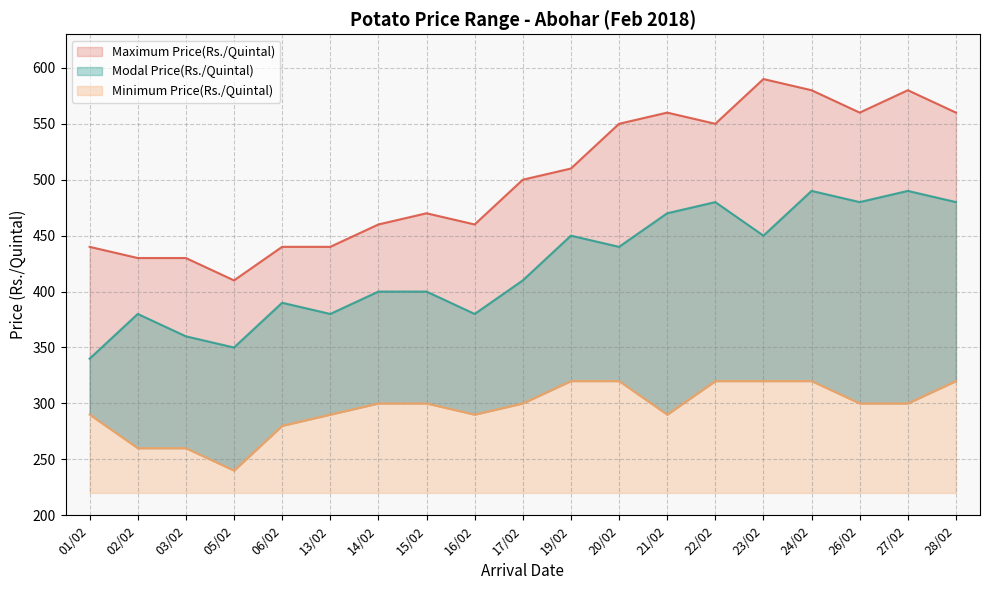

How many data points in Minimum Price(Rs./Quintal) are less than 300?

8